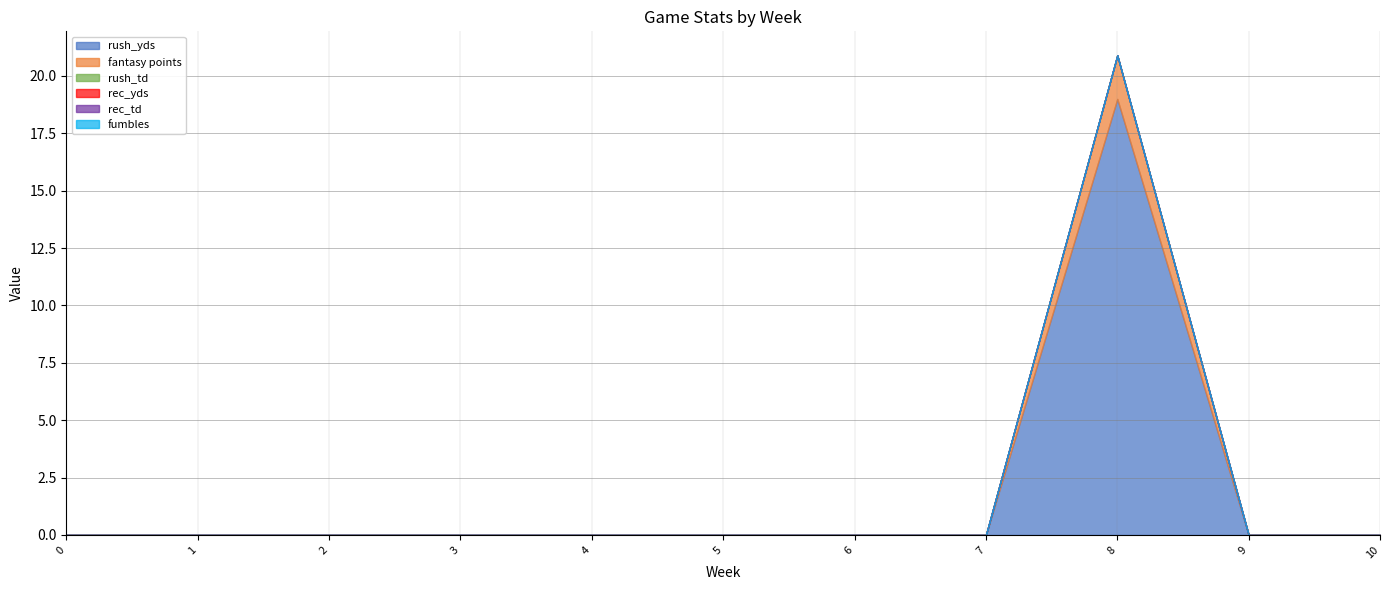

How many fantasy points values are between 0 and 1?

10